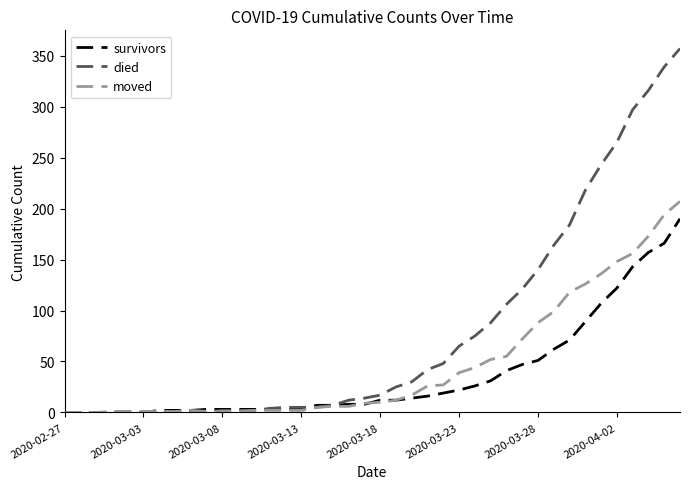

Which series has the largest range (max minus min)?

died